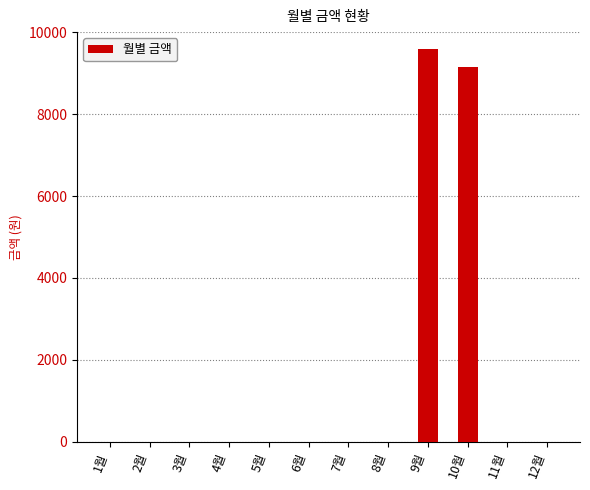

Which category has the highest value across all series?

9월